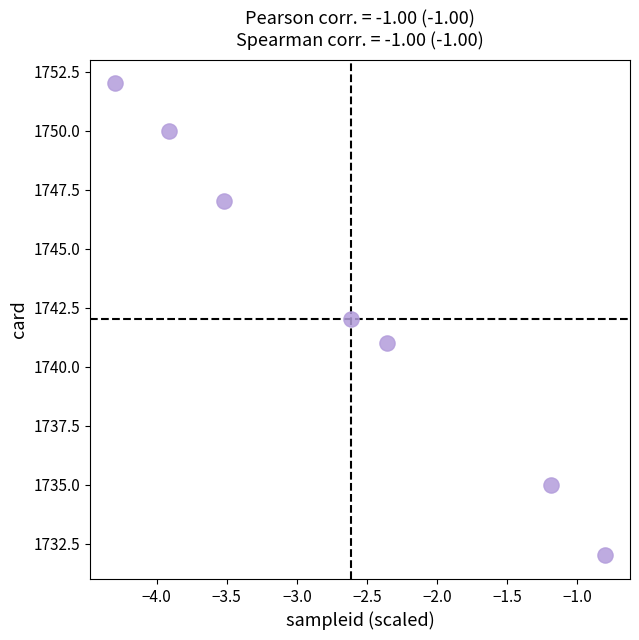

What is the range of Y values (max minus min)?

20